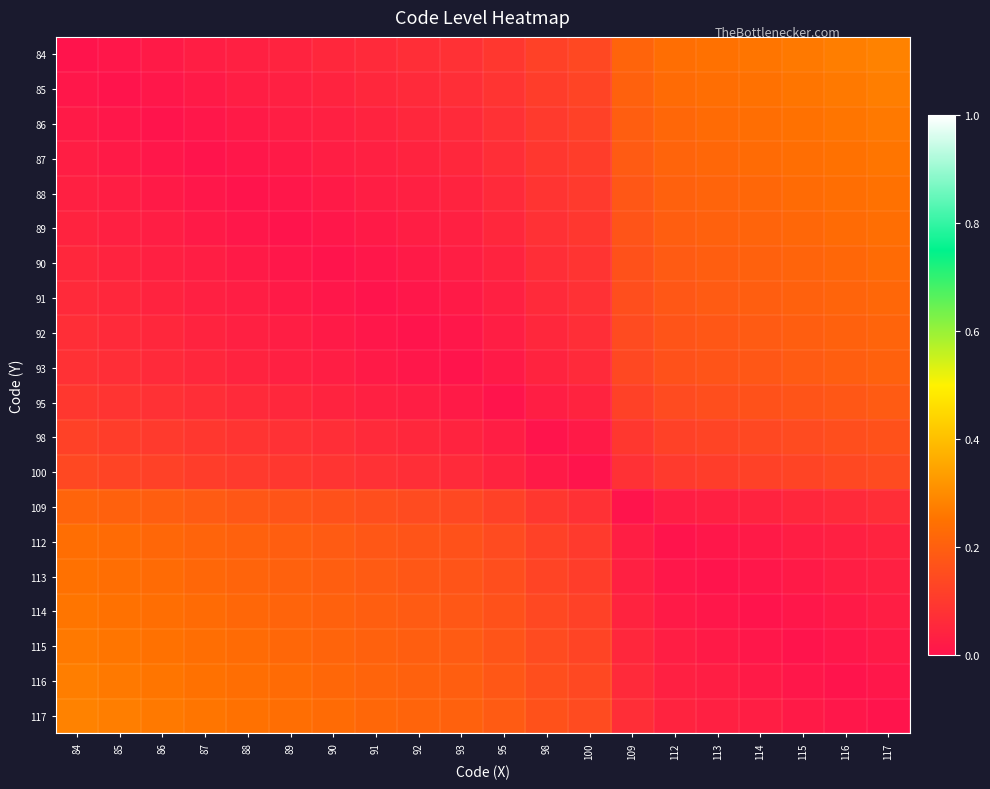

Reading left to right, transcribe all the data shown in this chart.

84: 84=0.0	85=0.0	86=0.0	87=0.0	88=0.0	89=0.0	90=0.1	91=0.1	92=0.1	93=0.1	95=0.1	98=0.1	100=0.1	109=0.2	112=0.2	113=0.2	114=0.3	115=0.3	116=0.3	117=0.3
85: 84=0.0	85=0.0	86=0.0	87=0.0	88=0.0	89=0.0	90=0.0	91=0.1	92=0.1	93=0.1	95=0.1	98=0.1	100=0.1	109=0.2	112=0.2	113=0.2	114=0.2	115=0.3	116=0.3	117=0.3
86: 84=0.0	85=0.0	86=0.0	87=0.0	88=0.0	89=0.0	90=0.0	91=0.0	92=0.1	93=0.1	95=0.1	98=0.1	100=0.1	109=0.2	112=0.2	113=0.2	114=0.2	115=0.2	116=0.3	117=0.3
87: 84=0.0	85=0.0	86=0.0	87=0.0	88=0.0	89=0.0	90=0.0	91=0.0	92=0.0	93=0.1	95=0.1	98=0.1	100=0.1	109=0.2	112=0.2	113=0.2	114=0.2	115=0.2	116=0.2	117=0.3
88: 84=0.0	85=0.0	86=0.0	87=0.0	88=0.0	89=0.0	90=0.0	91=0.0	92=0.0	93=0.0	95=0.1	98=0.1	100=0.1	109=0.2	112=0.2	113=0.2	114=0.2	115=0.2	116=0.2	117=0.2
89: 84=0.0	85=0.0	86=0.0	87=0.0	88=0.0	89=0.0	90=0.0	91=0.0	92=0.0	93=0.0	95=0.1	98=0.1	100=0.1	109=0.2	112=0.2	113=0.2	114=0.2	115=0.2	116=0.2	117=0.2
90: 84=0.1	85=0.0	86=0.0	87=0.0	88=0.0	89=0.0	90=0.0	91=0.0	92=0.0	93=0.0	95=0.0	98=0.1	100=0.1	109=0.2	112=0.2	113=0.2	114=0.2	115=0.2	116=0.2	117=0.2
91: 84=0.1	85=0.1	86=0.0	87=0.0	88=0.0	89=0.0	90=0.0	91=0.0	92=0.0	93=0.0	95=0.0	98=0.1	100=0.1	109=0.2	112=0.2	113=0.2	114=0.2	115=0.2	116=0.2	117=0.2
92: 84=0.1	85=0.1	86=0.1	87=0.0	88=0.0	89=0.0	90=0.0	91=0.0	92=0.0	93=0.0	95=0.0	98=0.1	100=0.1	109=0.1	112=0.2	113=0.2	114=0.2	115=0.2	116=0.2	117=0.2
93: 84=0.1	85=0.1	86=0.1	87=0.1	88=0.0	89=0.0	90=0.0	91=0.0	92=0.0	93=0.0	95=0.0	98=0.0	100=0.1	109=0.1	112=0.2	113=0.2	114=0.2	115=0.2	116=0.2	117=0.2
95: 84=0.1	85=0.1	86=0.1	87=0.1	88=0.1	89=0.1	90=0.0	91=0.0	92=0.0	93=0.0	95=0.0	98=0.0	100=0.0	109=0.1	112=0.1	113=0.2	114=0.2	115=0.2	116=0.2	117=0.2
98: 84=0.1	85=0.1	86=0.1	87=0.1	88=0.1	89=0.1	90=0.1	91=0.1	92=0.1	93=0.0	95=0.0	98=0.0	100=0.0	109=0.1	112=0.1	113=0.1	114=0.1	115=0.1	116=0.2	117=0.2
100: 84=0.1	85=0.1	86=0.1	87=0.1	88=0.1	89=0.1	90=0.1	91=0.1	92=0.1	93=0.1	95=0.0	98=0.0	100=0.0	109=0.1	112=0.1	113=0.1	114=0.1	115=0.1	116=0.1	117=0.1
109: 84=0.2	85=0.2	86=0.2	87=0.2	88=0.2	89=0.2	90=0.2	91=0.2	92=0.1	93=0.1	95=0.1	98=0.1	100=0.1	109=0.0	112=0.0	113=0.0	114=0.0	115=0.1	116=0.1	117=0.1
112: 84=0.2	85=0.2	86=0.2	87=0.2	88=0.2	89=0.2	90=0.2	91=0.2	92=0.2	93=0.2	95=0.1	98=0.1	100=0.1	109=0.0	112=0.0	113=0.0	114=0.0	115=0.0	116=0.0	117=0.0
113: 84=0.2	85=0.2	86=0.2	87=0.2	88=0.2	89=0.2	90=0.2	91=0.2	92=0.2	93=0.2	95=0.2	98=0.1	100=0.1	109=0.0	112=0.0	113=0.0	114=0.0	115=0.0	116=0.0	117=0.0
114: 84=0.3	85=0.2	86=0.2	87=0.2	88=0.2	89=0.2	90=0.2	91=0.2	92=0.2	93=0.2	95=0.2	98=0.1	100=0.1	109=0.0	112=0.0	113=0.0	114=0.0	115=0.0	116=0.0	117=0.0
115: 84=0.3	85=0.3	86=0.2	87=0.2	88=0.2	89=0.2	90=0.2	91=0.2	92=0.2	93=0.2	95=0.2	98=0.1	100=0.1	109=0.1	112=0.0	113=0.0	114=0.0	115=0.0	116=0.0	117=0.0
116: 84=0.3	85=0.3	86=0.3	87=0.2	88=0.2	89=0.2	90=0.2	91=0.2	92=0.2	93=0.2	95=0.2	98=0.2	100=0.1	109=0.1	112=0.0	113=0.0	114=0.0	115=0.0	116=0.0	117=0.0
117: 84=0.3	85=0.3	86=0.3	87=0.3	88=0.2	89=0.2	90=0.2	91=0.2	92=0.2	93=0.2	95=0.2	98=0.2	100=0.1	109=0.1	112=0.0	113=0.0	114=0.0	115=0.0	116=0.0	117=0.0